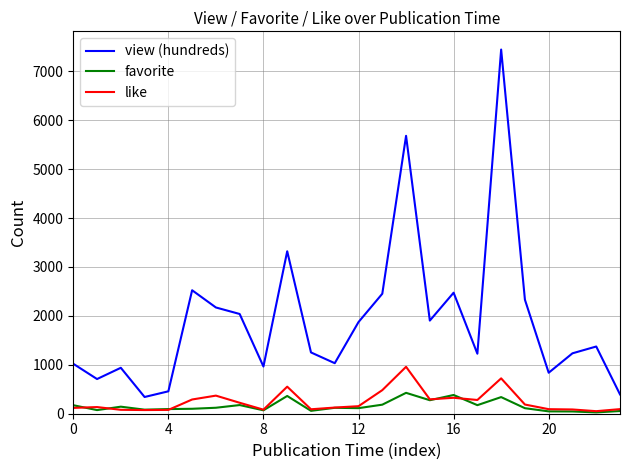

True or false: like and view (hundreds) intersect in this chart.

False